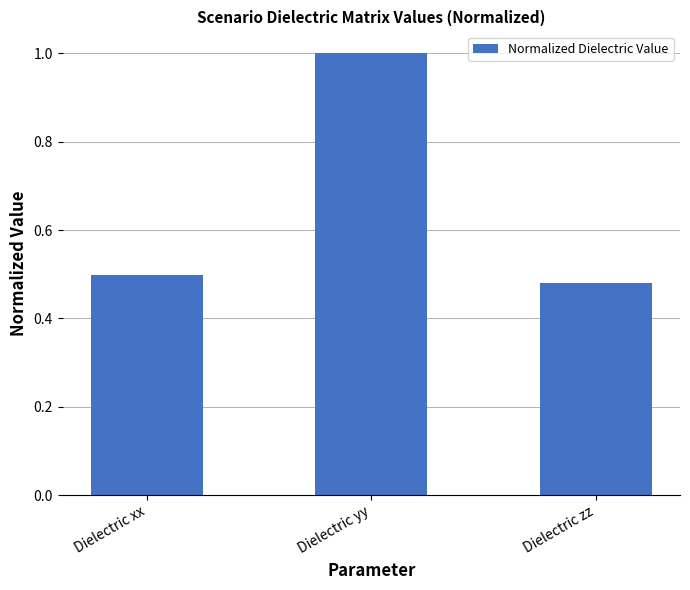

List the labels in order of value, largest first.

Dielectric yy, Dielectric xx, Dielectric zz